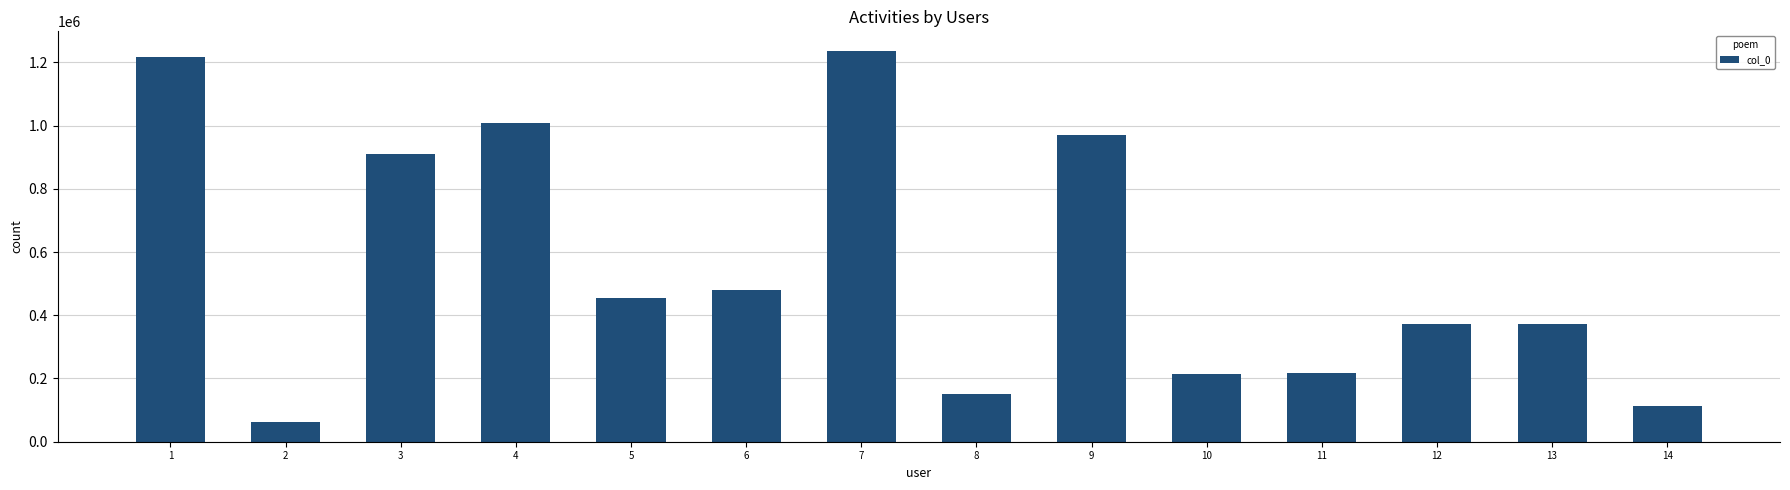

What is the change in value from 5 to 7?

+780159